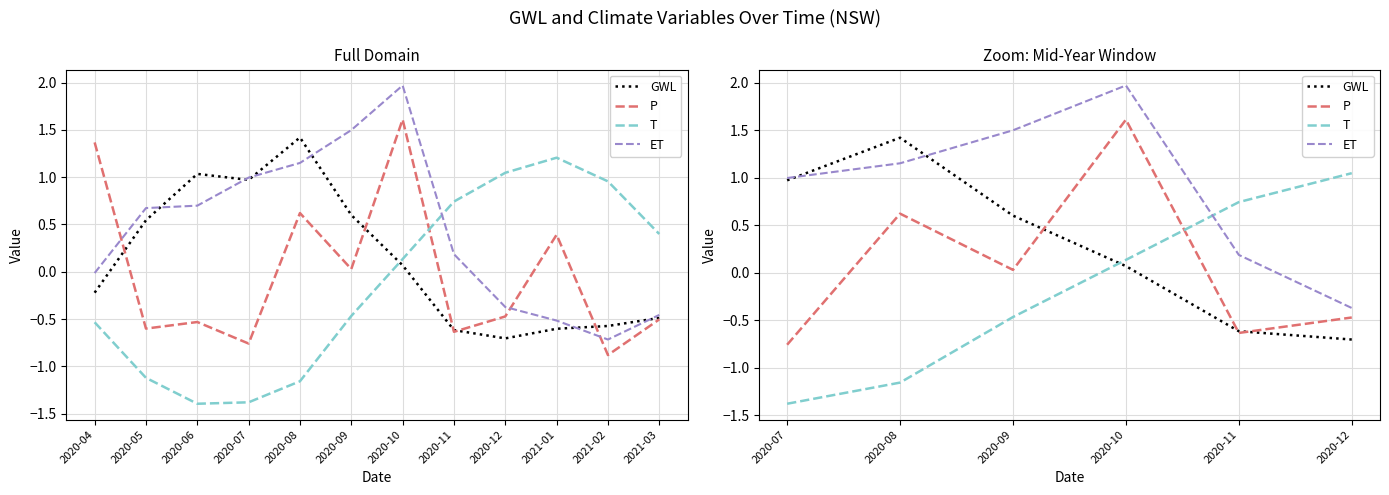

True or false: T has more than 2 points higher than both neighbors.

False